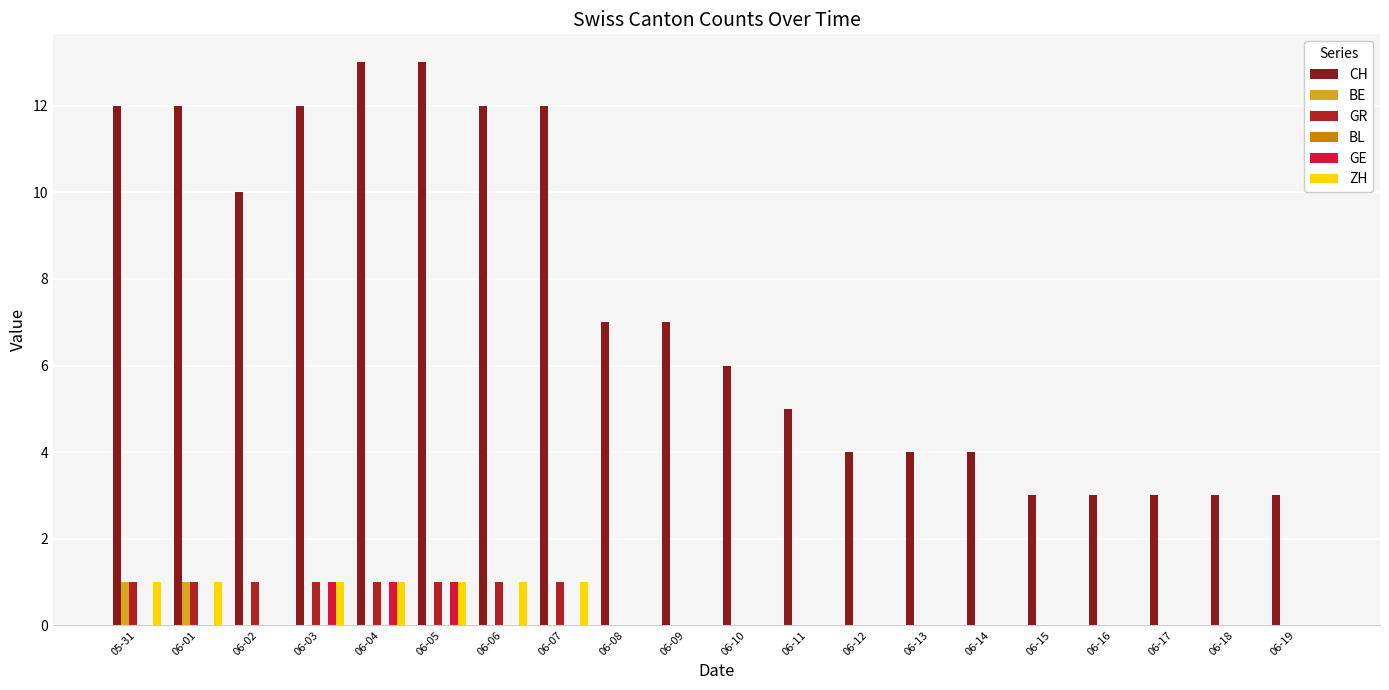

Are the bars horizontal?

No